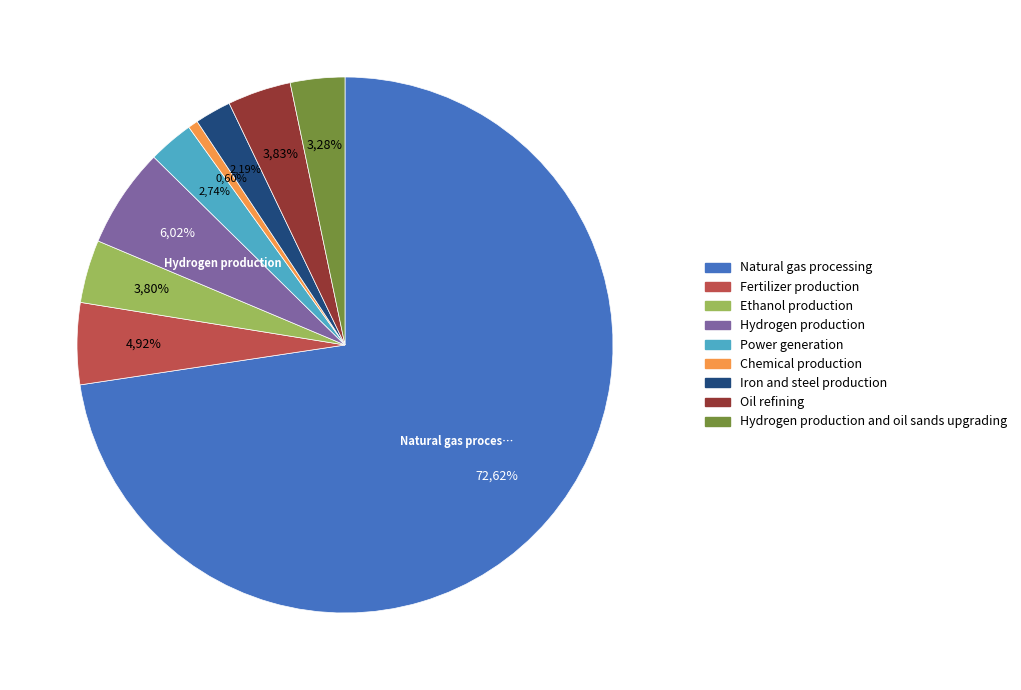

What percentage do Hydrogen production and Power generation together represent?

8.8%